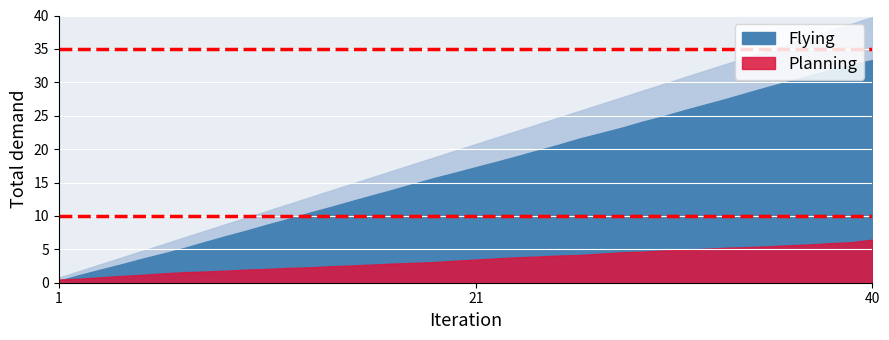

After their last crossing, which series has the higher values: Flying or Planning?

Flying